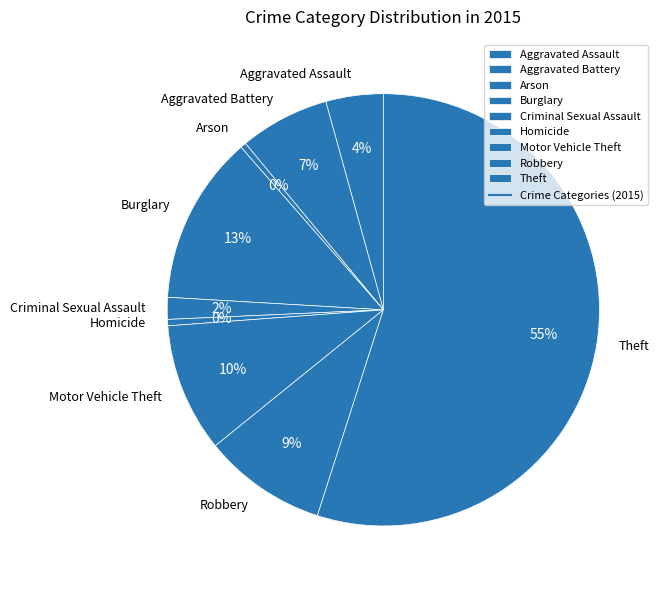

Which category has the biggest portion of the pie?

Theft